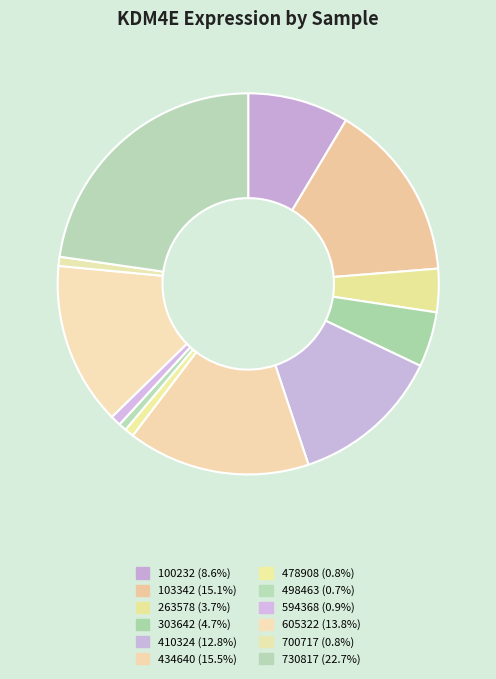

How many slices are in this pie chart?

12